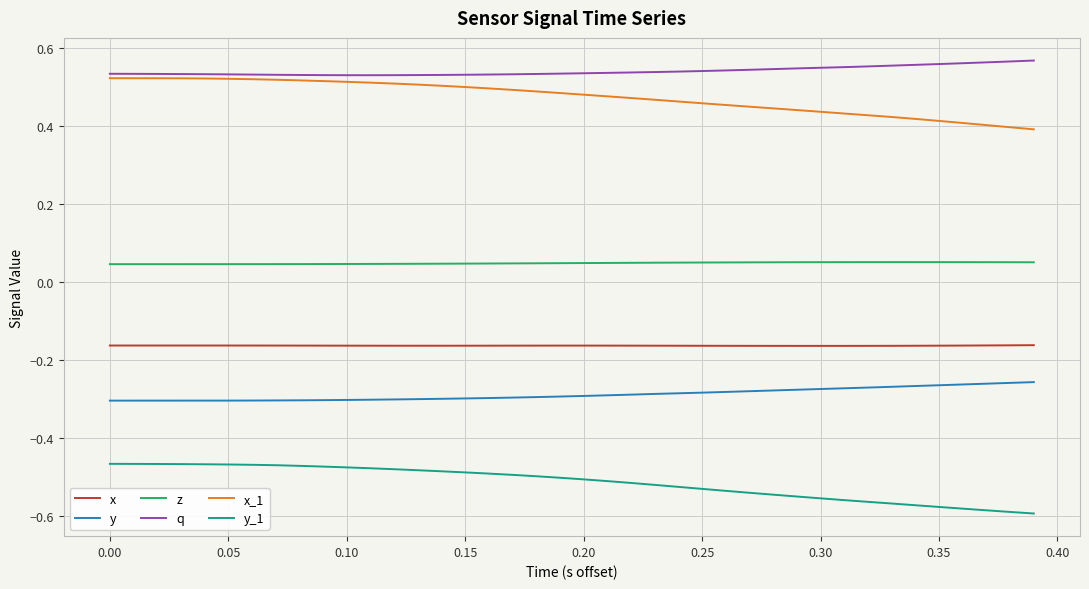

True or false: z and x intersect in this chart.

False